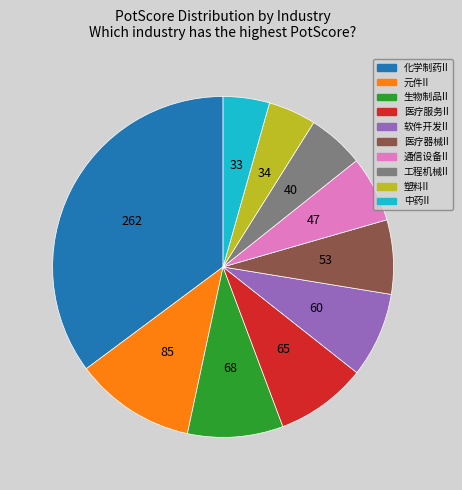

Is it true that 中药II is 4% of the pie?

True